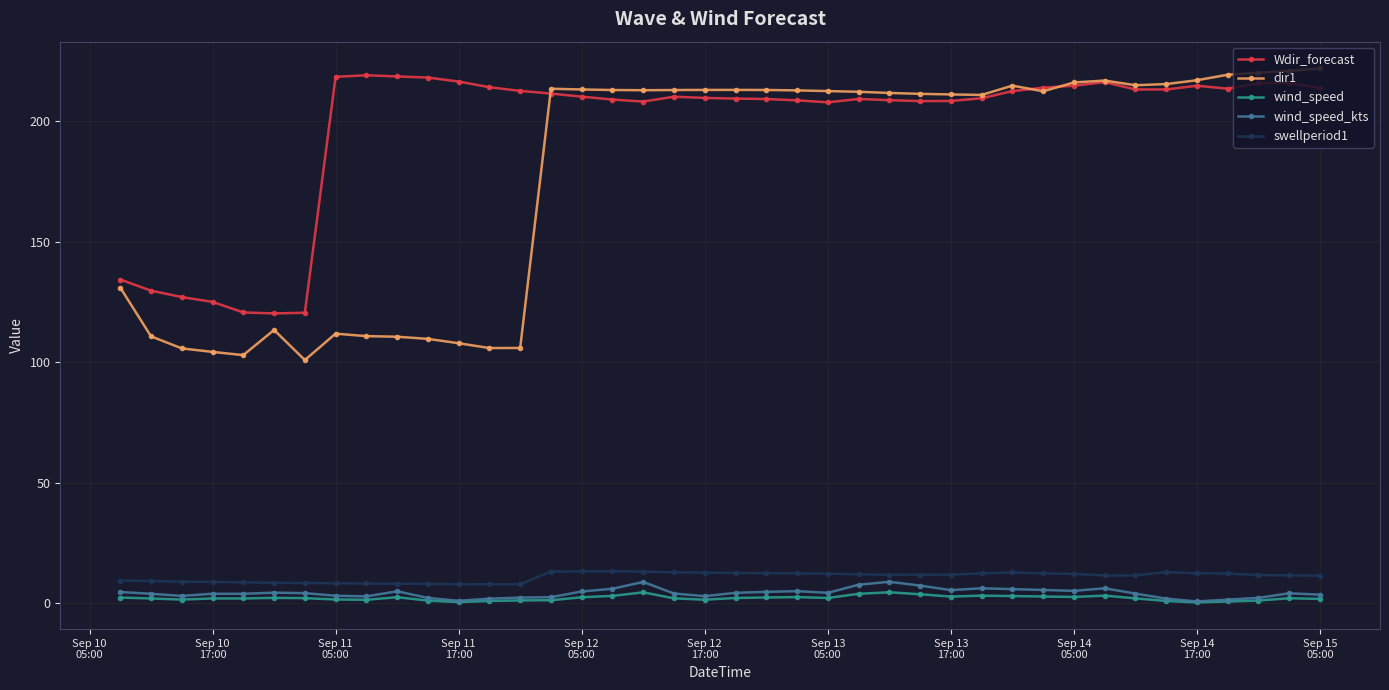

In dir1, how many points are lower than both neighbors (excluding endpoints)?

7